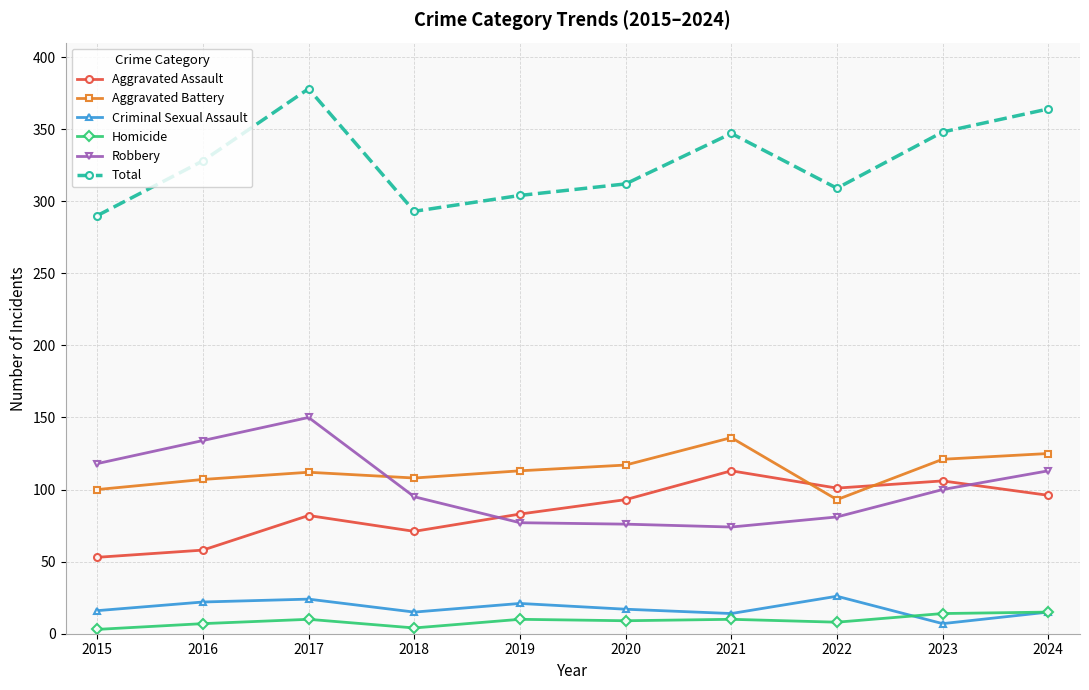

What is the difference between the highest and lowest values at 2015?

287